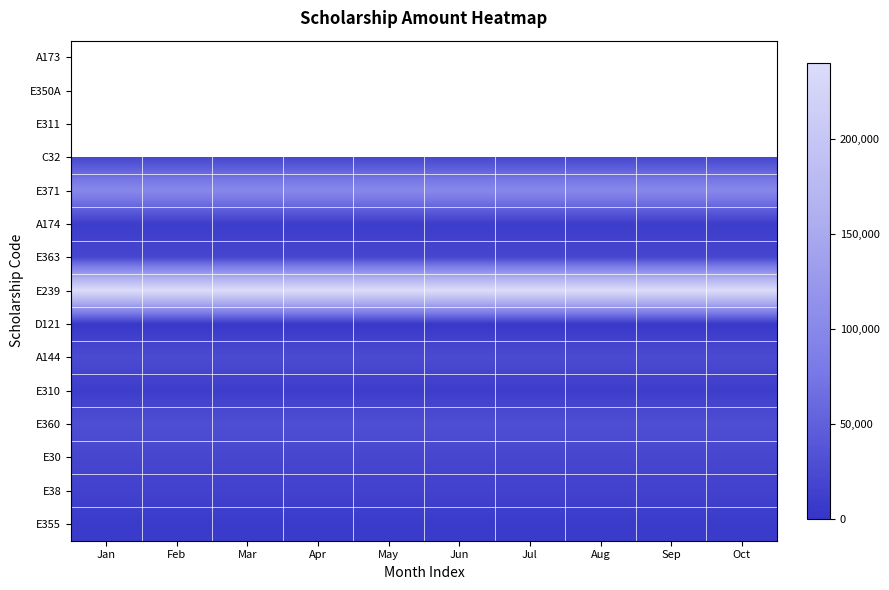

Which category has the highest value across all series?

Jan